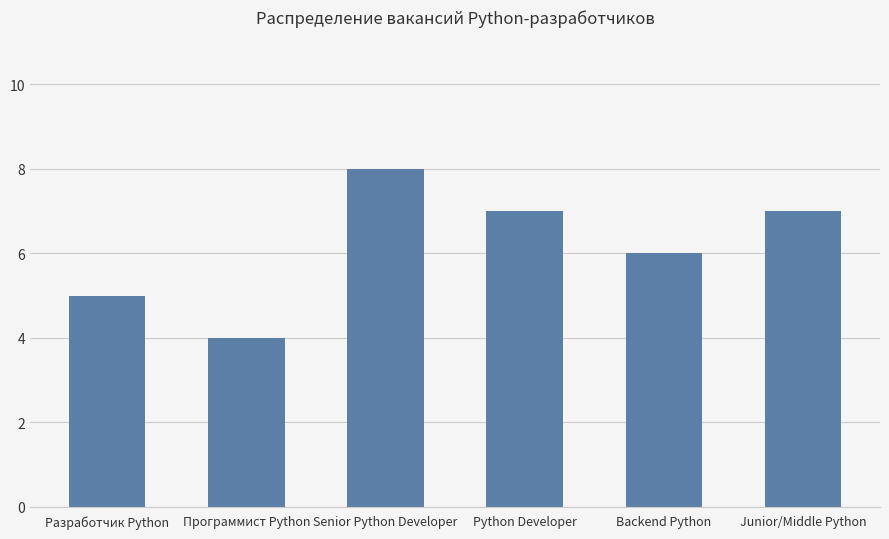

What is the sum of all values?

37